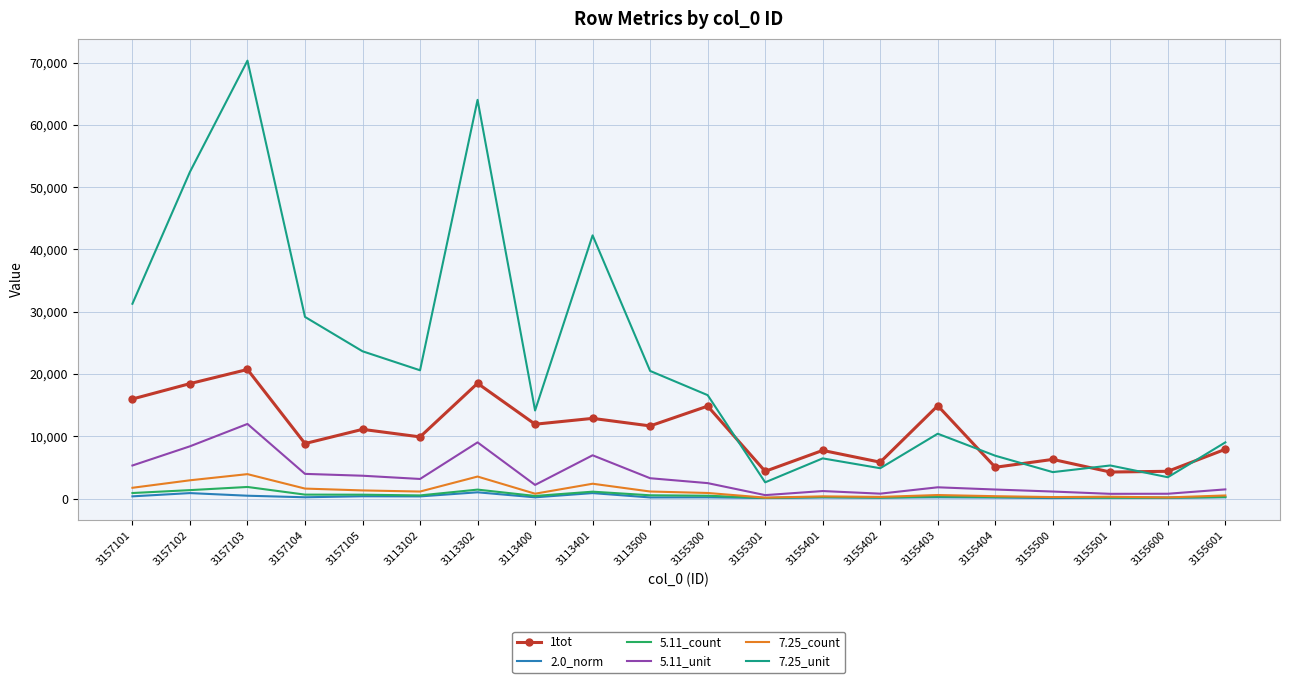

What position from the right is 3155301?

9